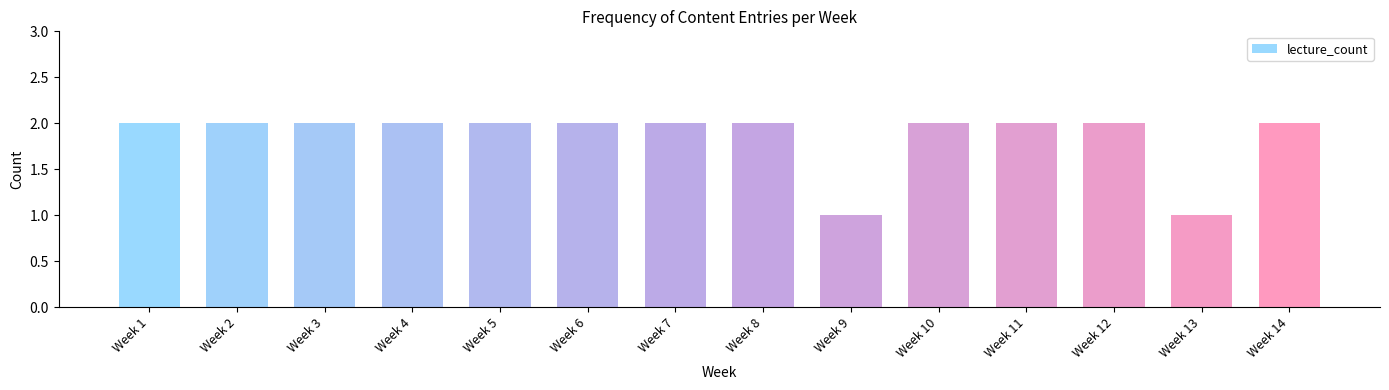

Reading left to right, what are all the values shown in this chart?

2	2	2	2	2	2	2	2	1	2	2	2	1	2